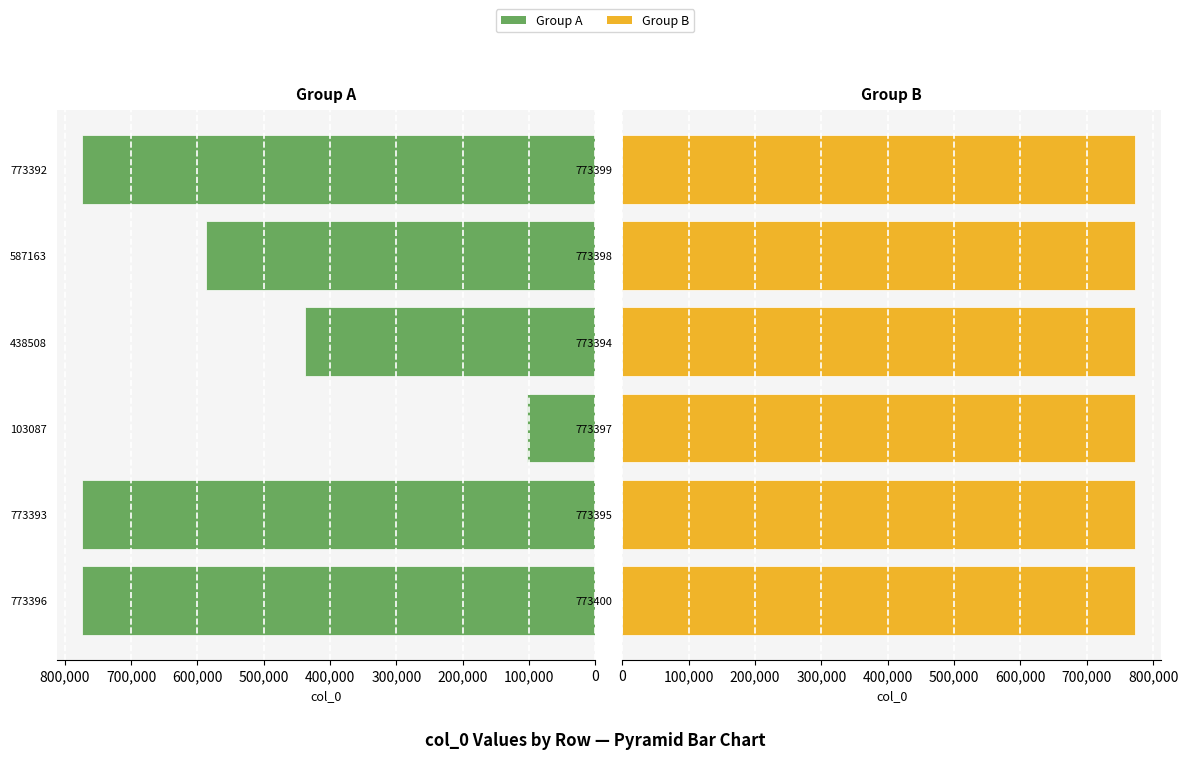

True or false: Group B has a value of 773394 at 773394.

True